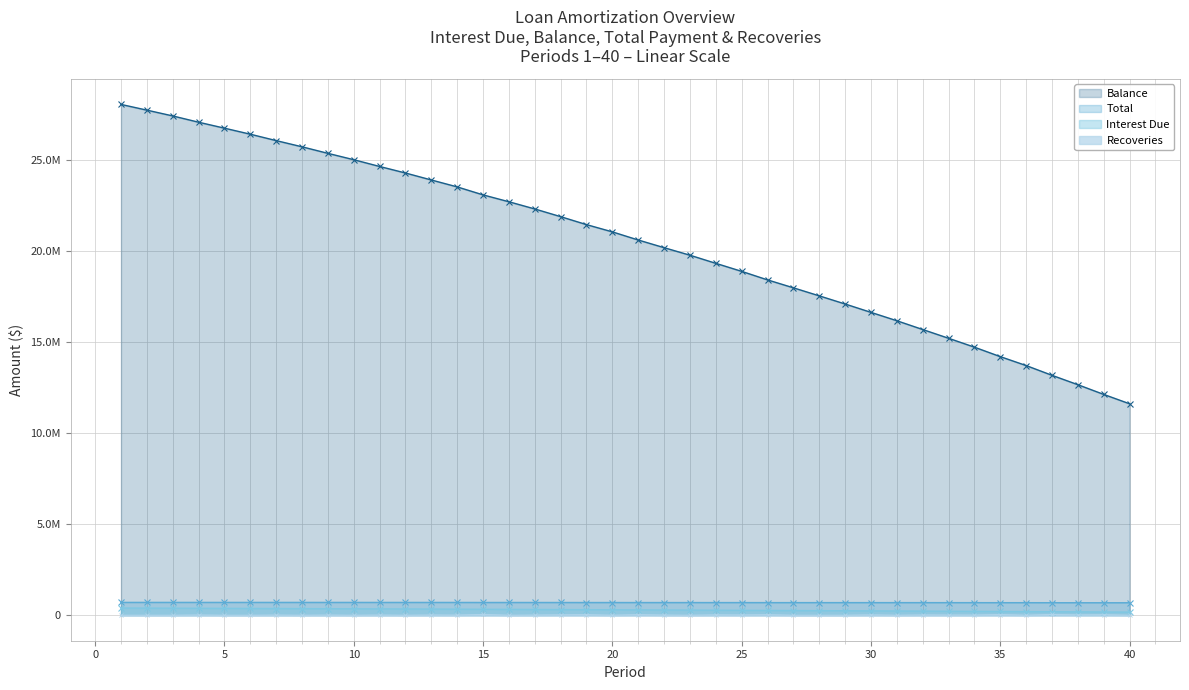

What are all the series names shown in the legend?

Balance, Total, Interest Due, Recoveries